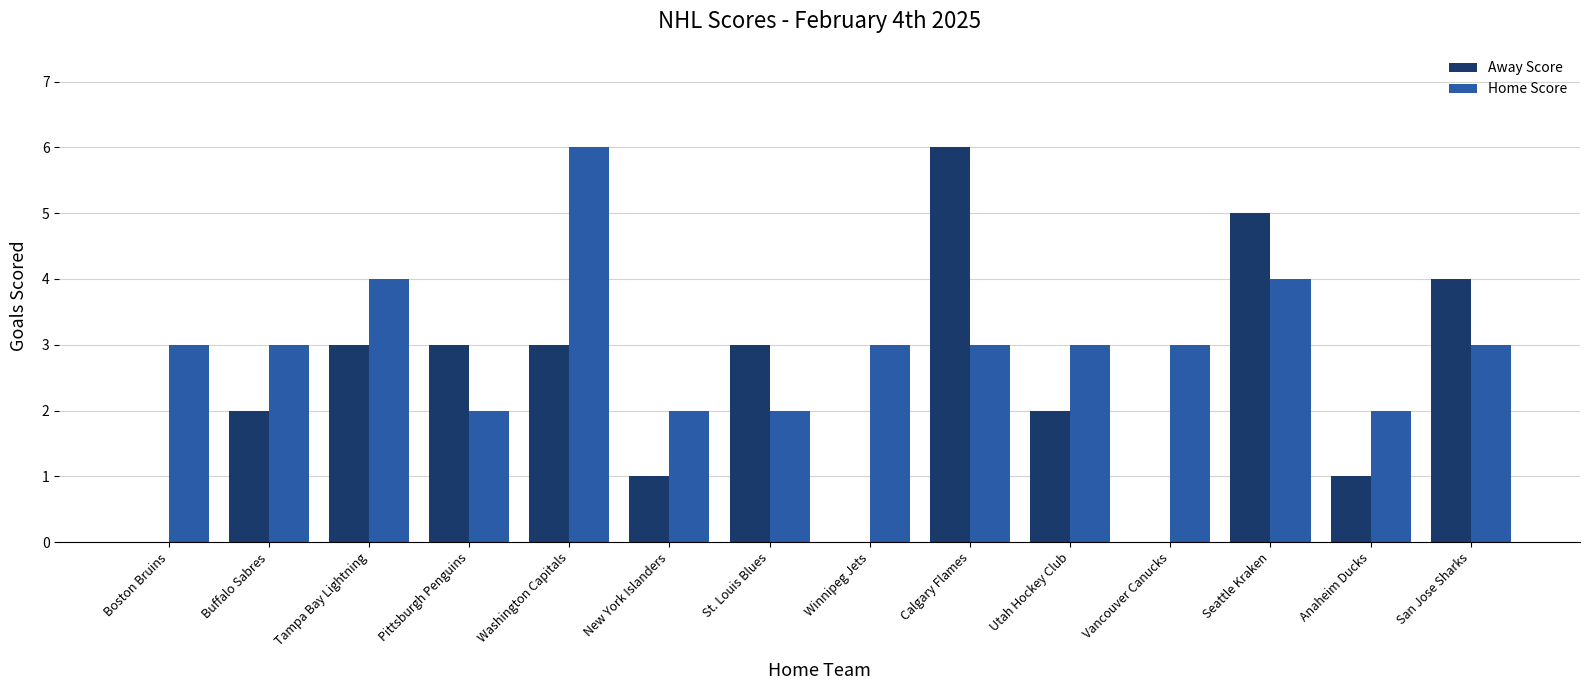

What is the sum of all Home Score values?

43